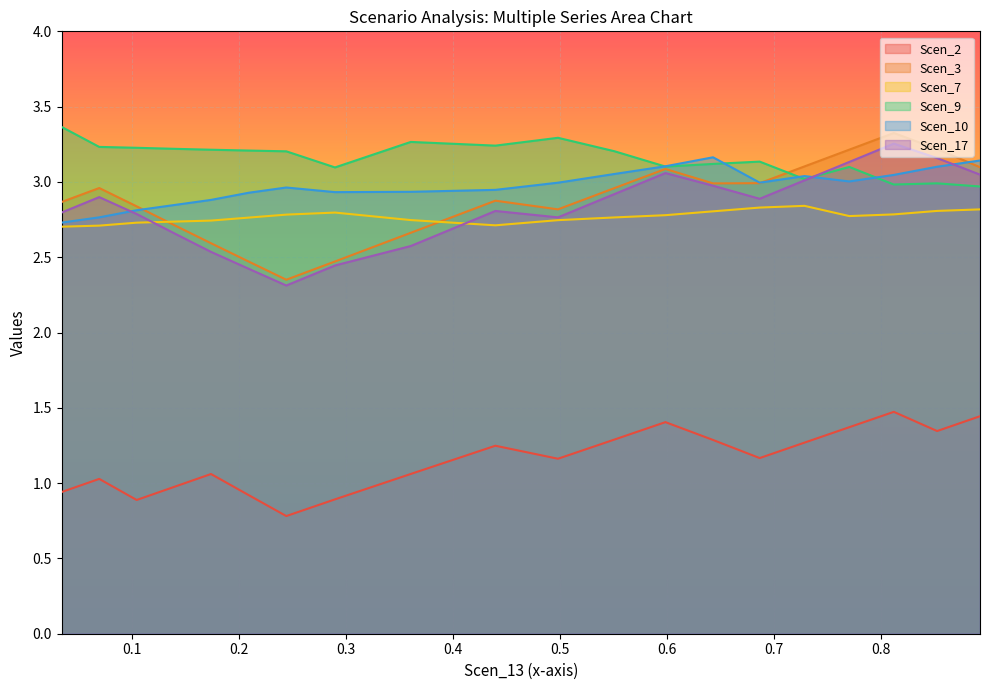

What is the label of the 17th point from the left?

0.7702433014688905